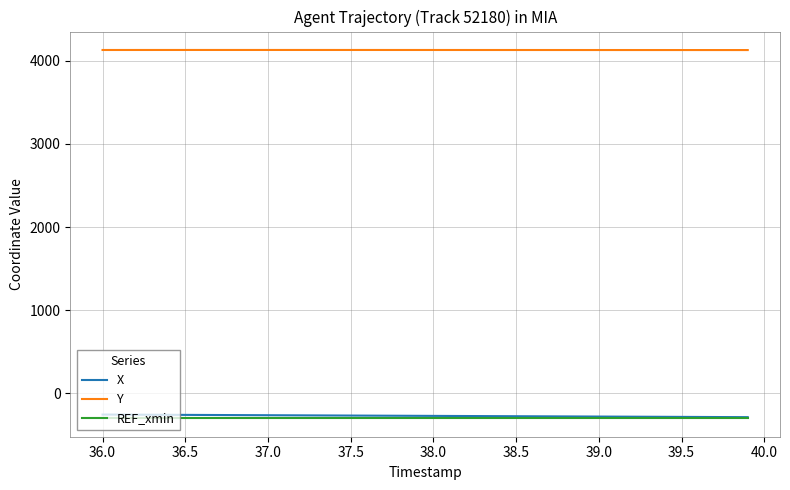

What is the maximum value shown in the chart?

4130.5